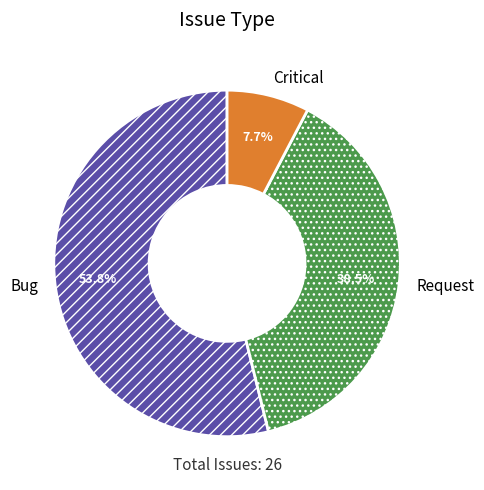

Is there a majority slice in this chart?

Yes